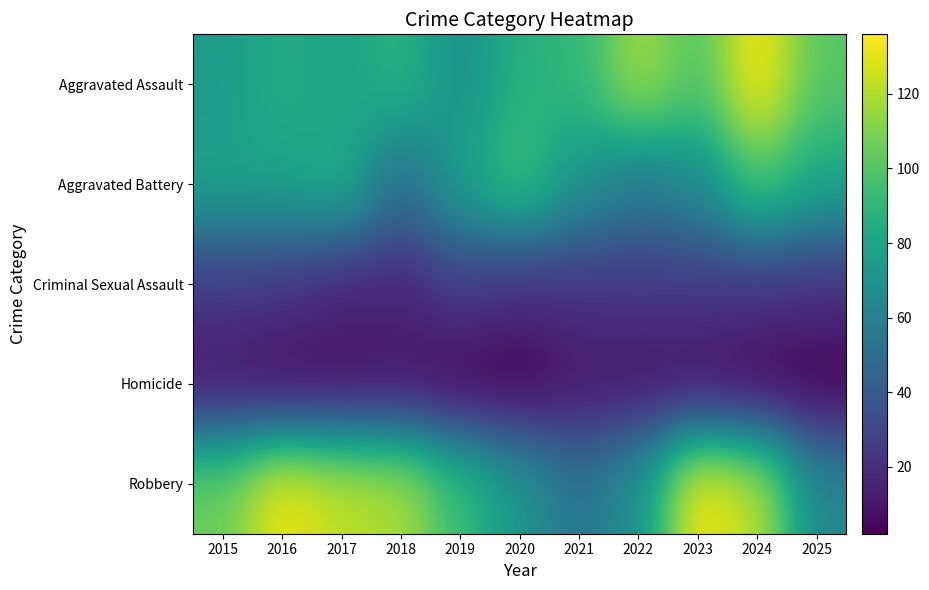

True or false: Robbery has a value of 31.6 at 2015.

False